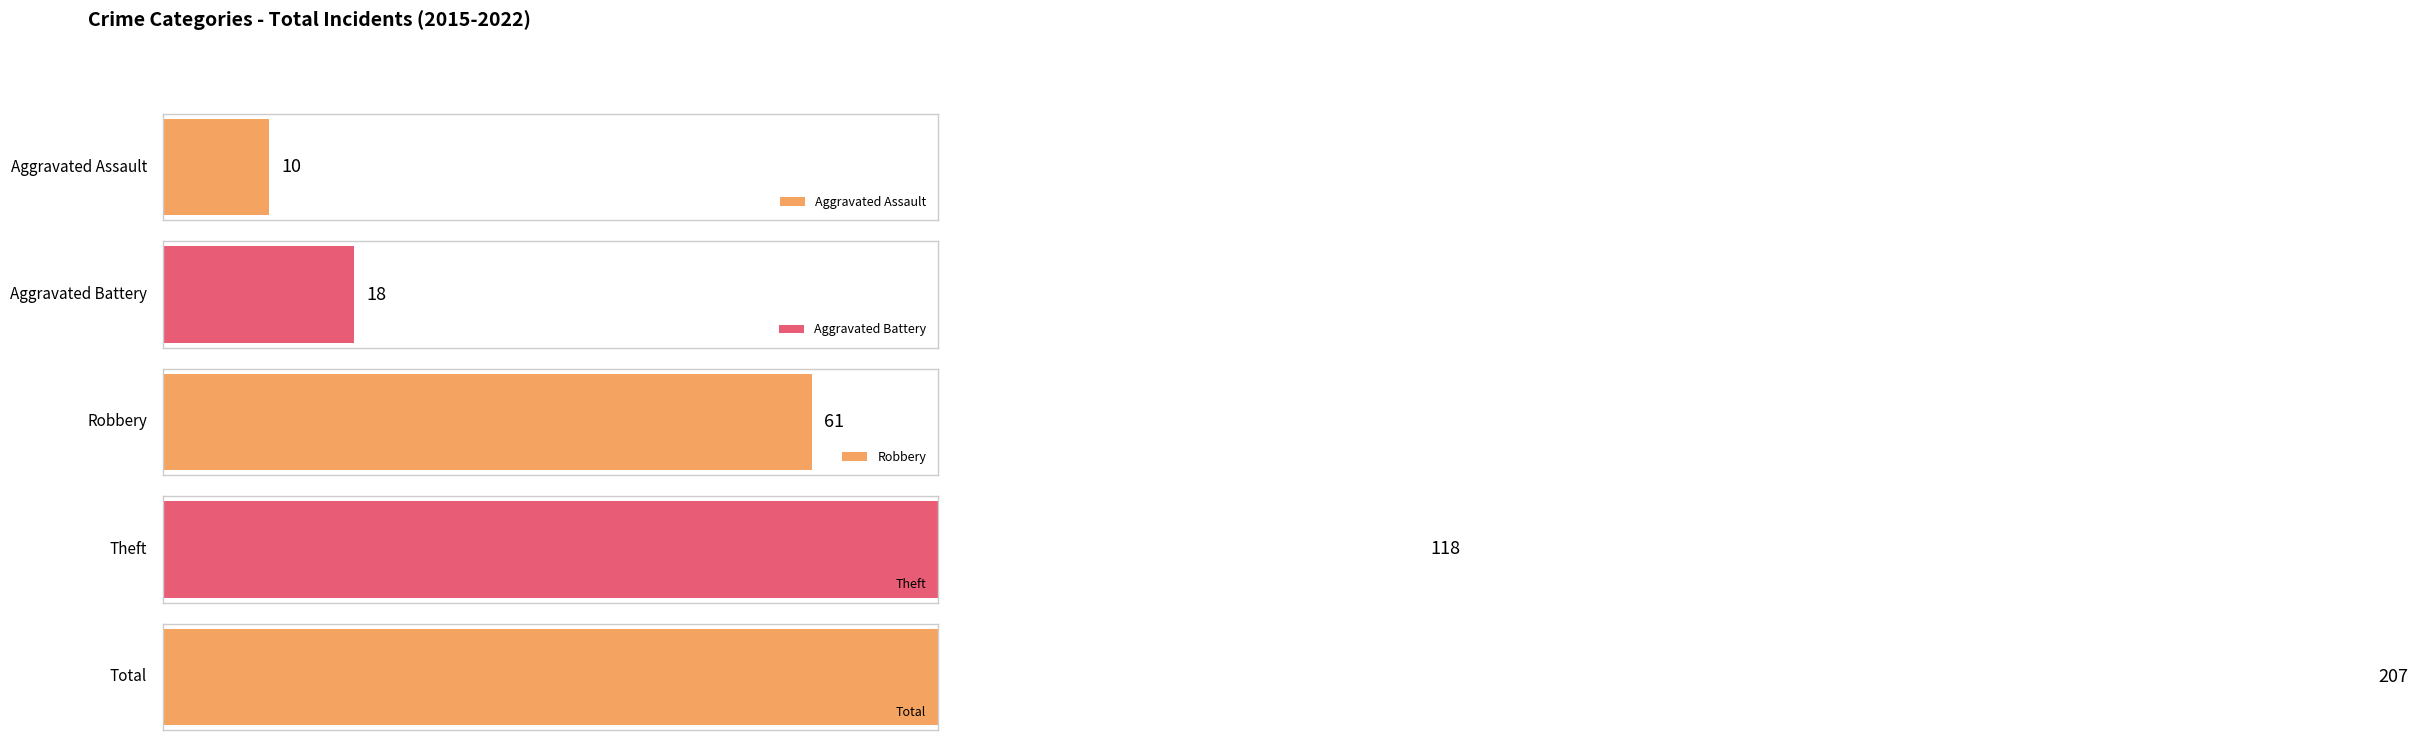

What are all the series names shown in the legend?

Aggravated Assault, Aggravated Battery, Robbery, Theft, Total